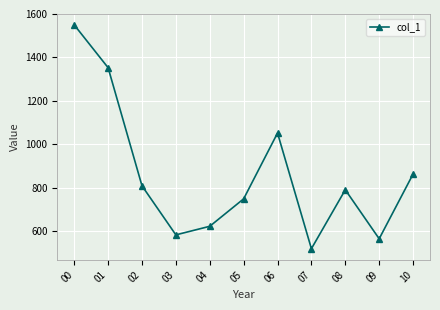

What is the sum of the values at 07 and 05?

1266.2